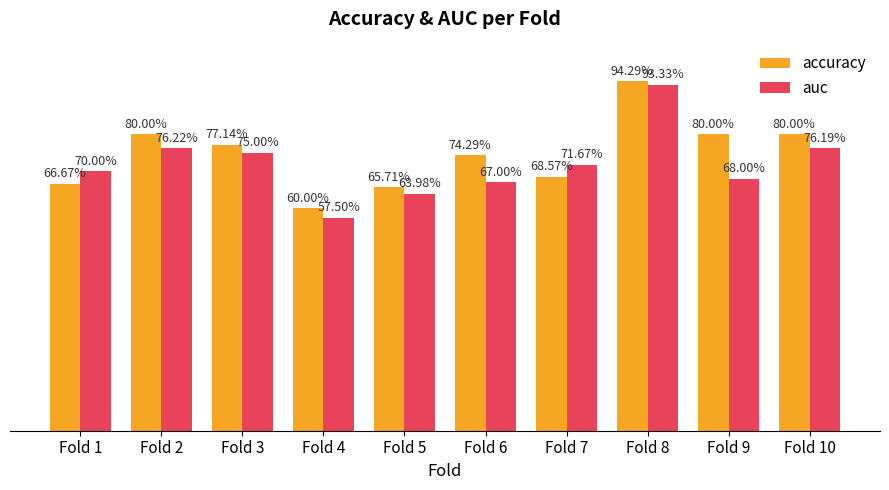

Which category has the lowest value across all series?

Fold 4